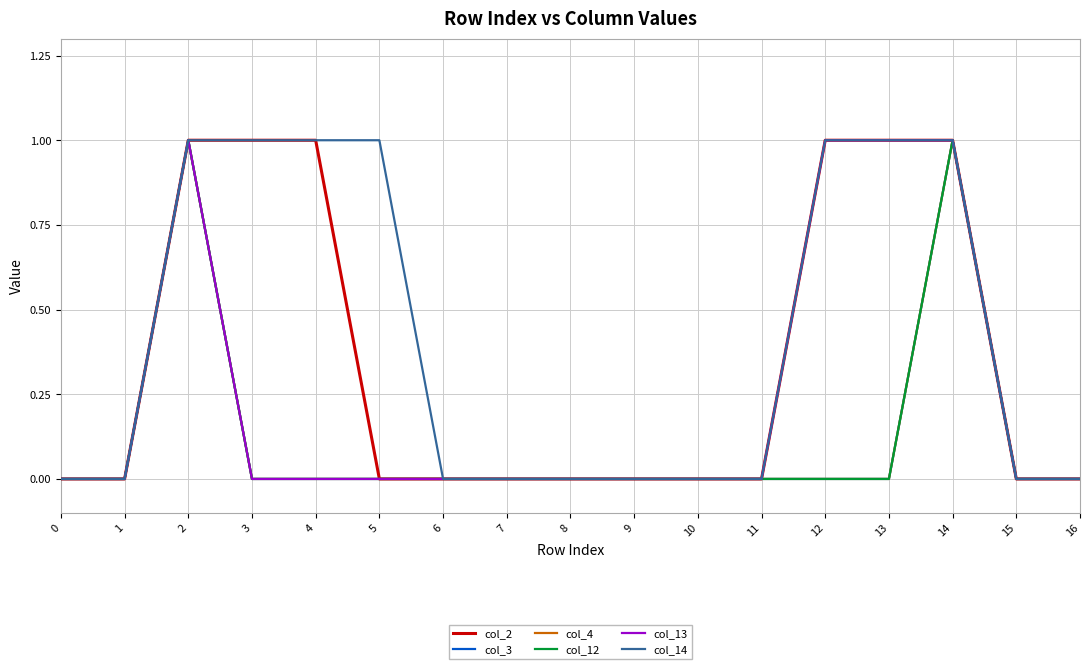

True or false: col_2 and col_4 intersect in this chart.

False